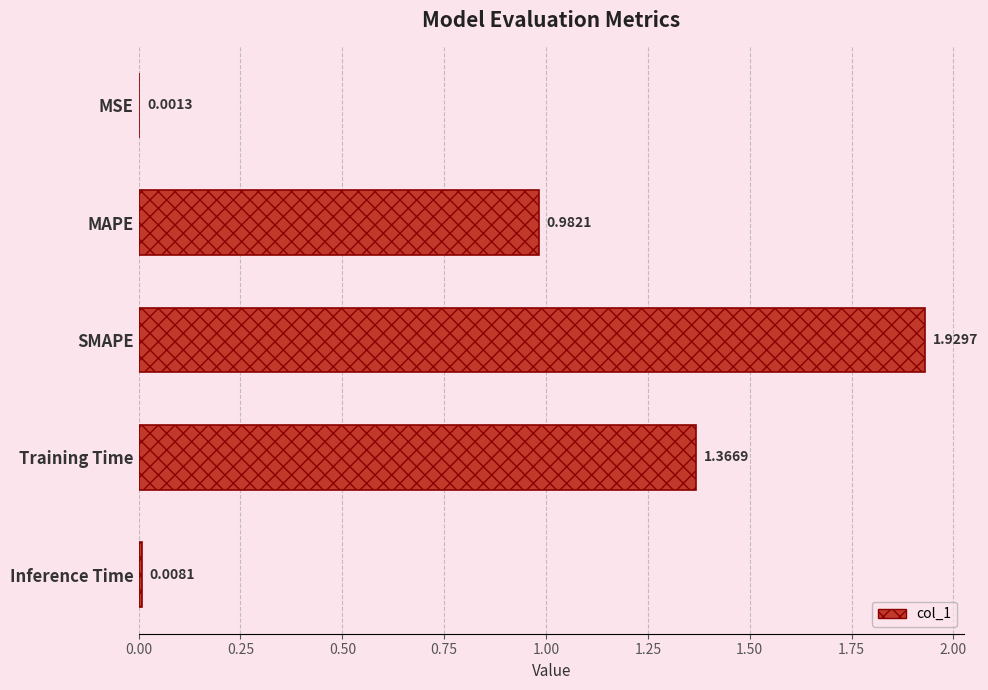

At which category does the chart reach its peak across all series?

SMAPE